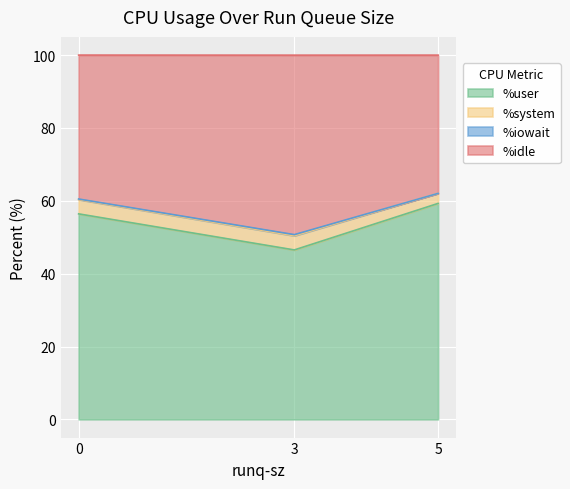

The %user series shows 46.5 at 3. True or false?

True